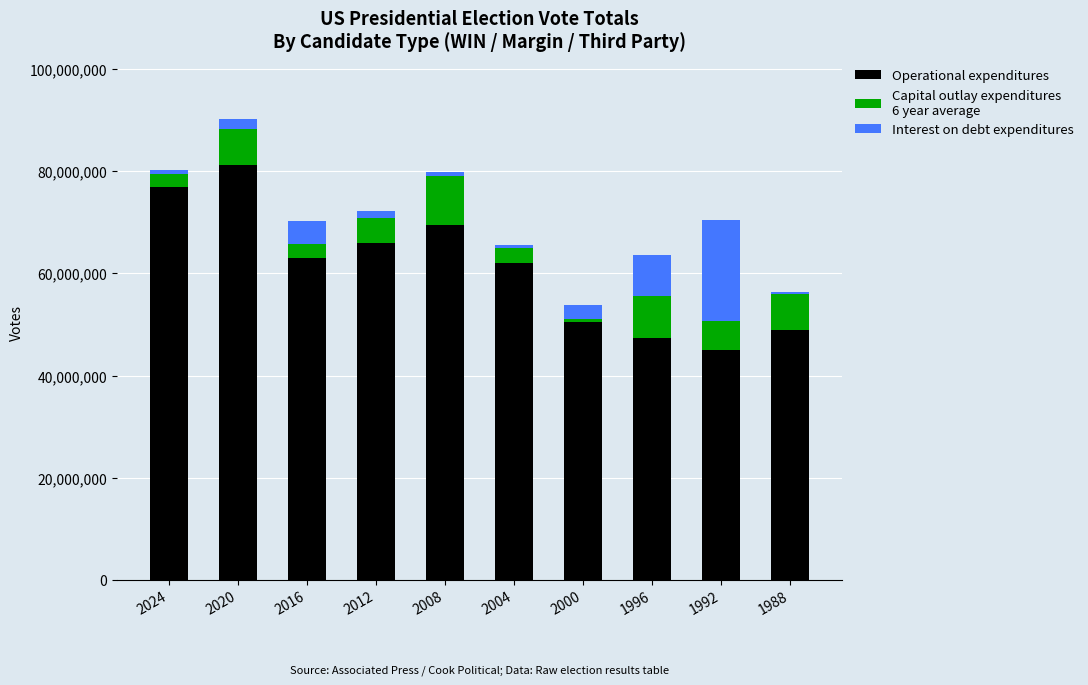

Reading left to right, transcribe the values for Operational expenditures.

76931700	81283501	62984828	65915795	69498516	62040610	50455156	47402357	44909889	48886097